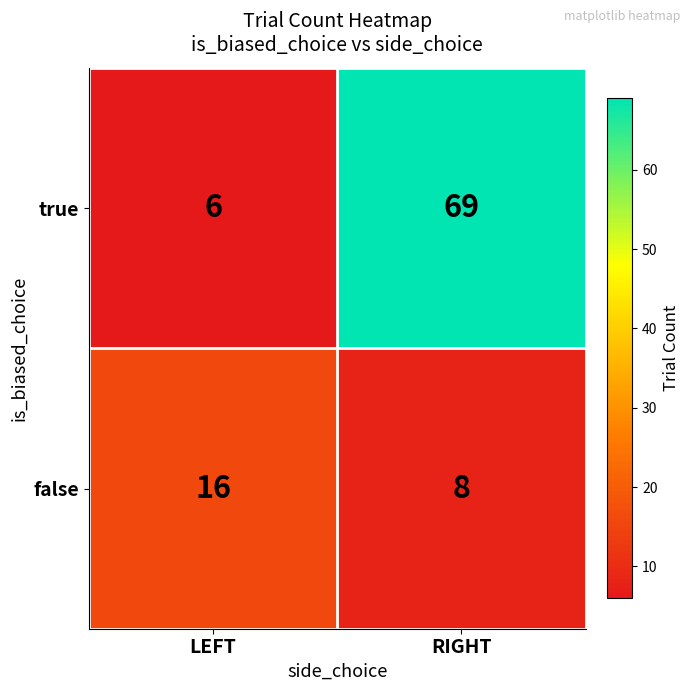

True or false: false has a value of 11 at RIGHT.

False